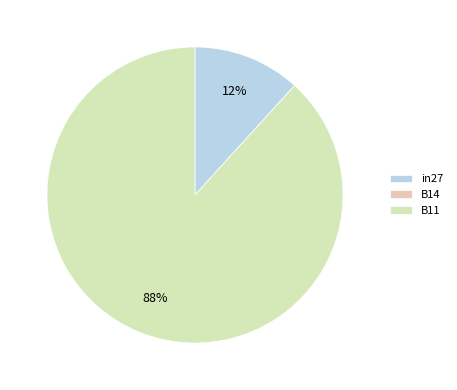

To the nearest percent, what is the average slice percentage?

33%